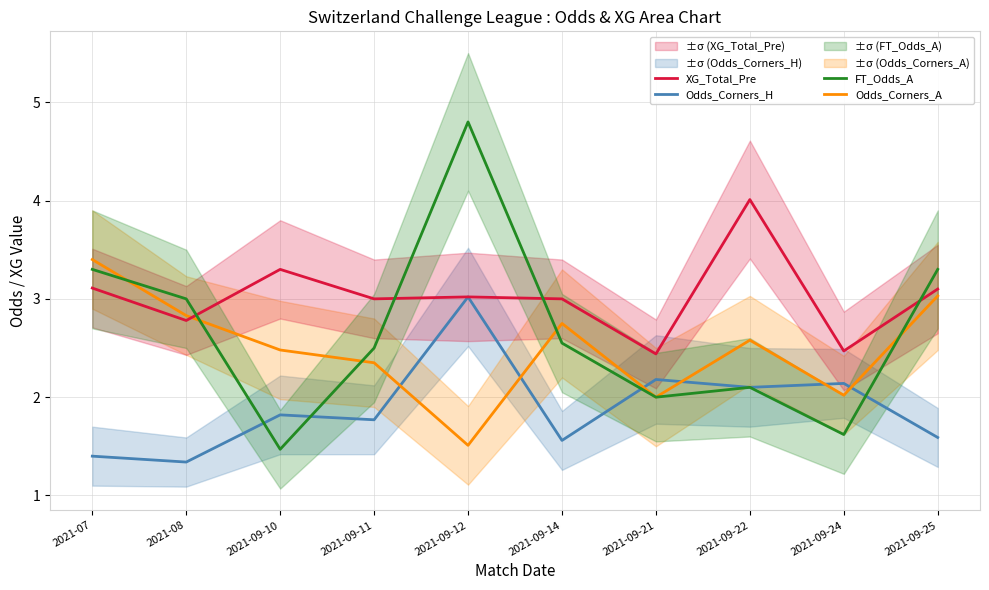

Which series changed the most between 2021-09-12 and 2021-09-25?

Odds_Corners_A